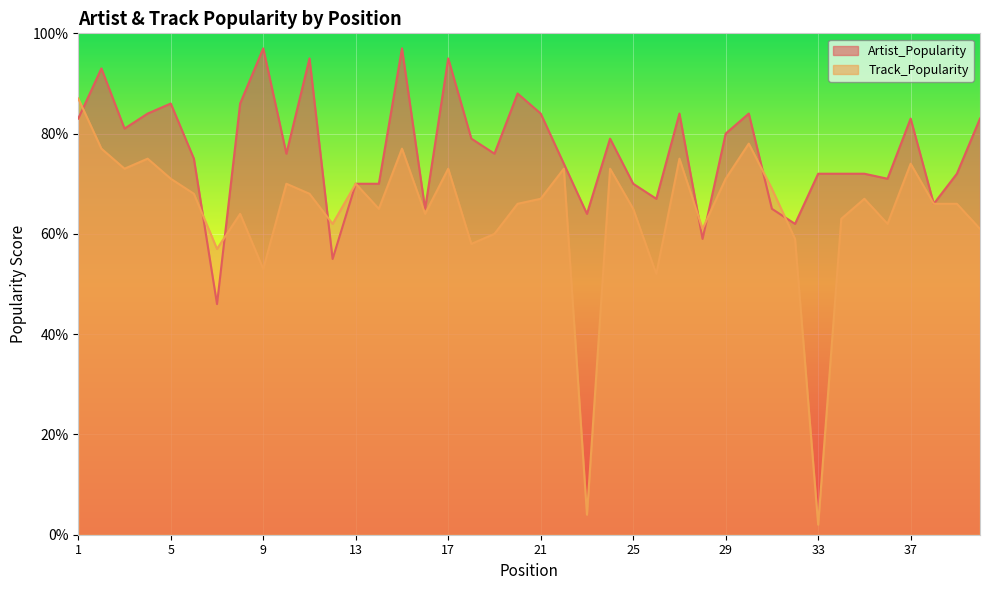

At which category does the chart reach its minimum across all series?

33